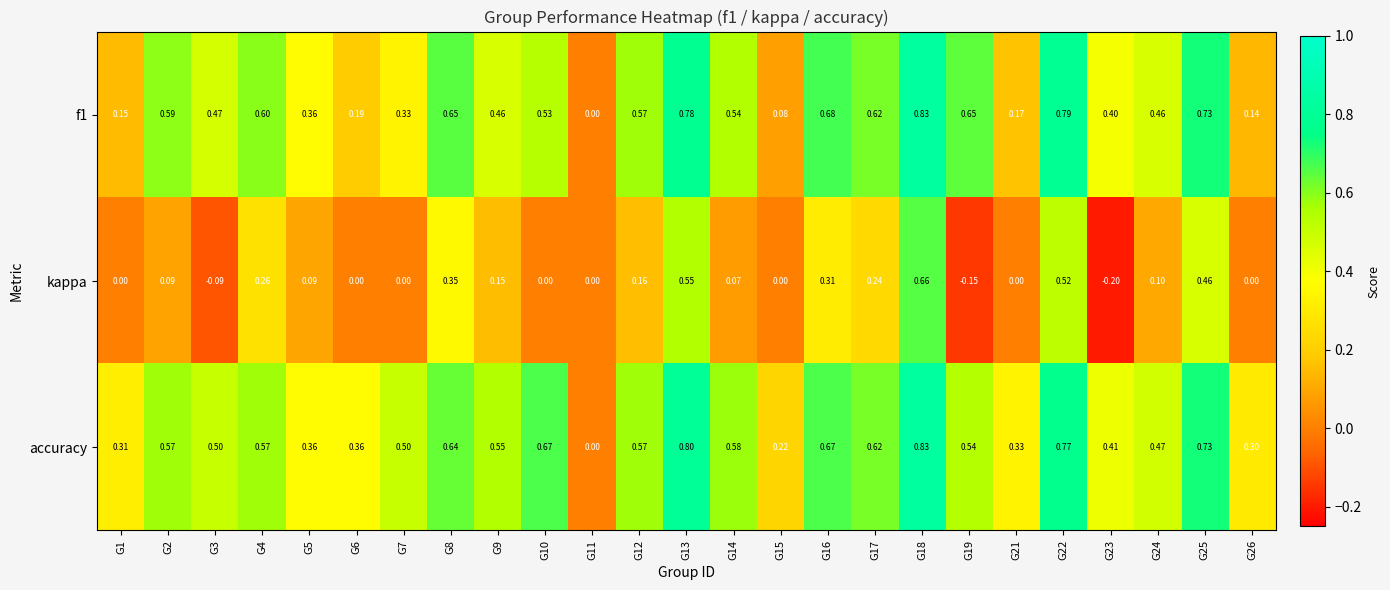

Which series has the largest total across all categories?

accuracy